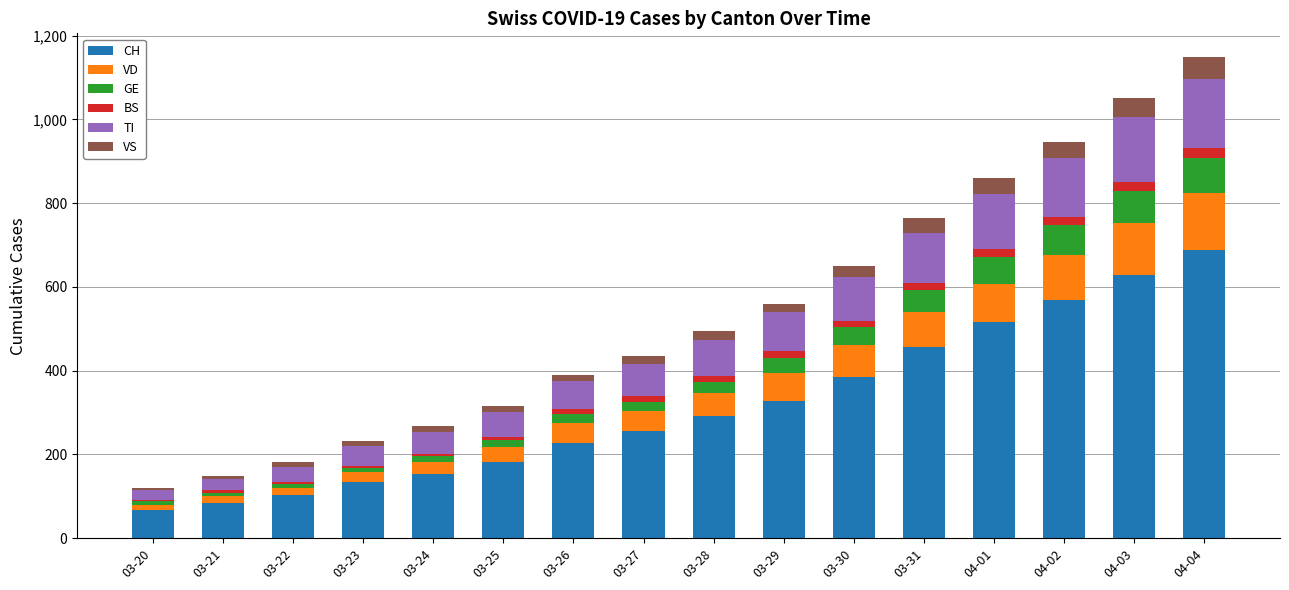

What is the difference between the maximum and minimum values in the CH series?

619